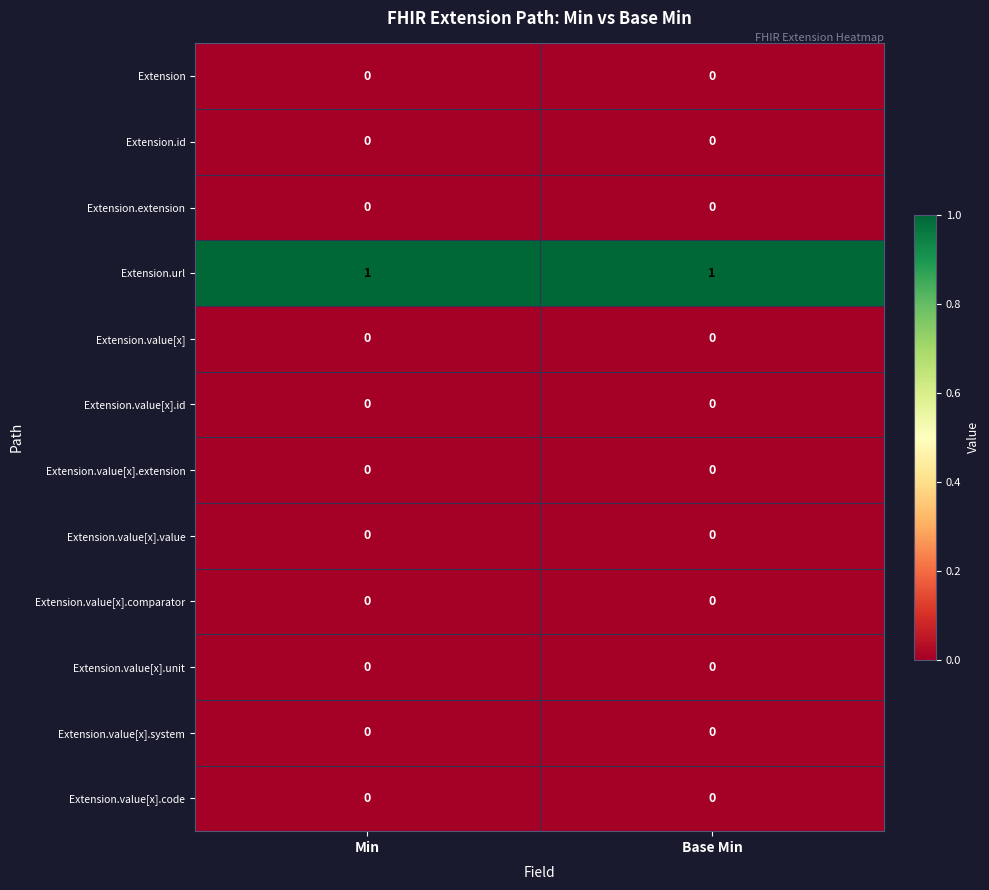

True or false: Extension.value[x].extension has a value of 0 at Base Min.

True